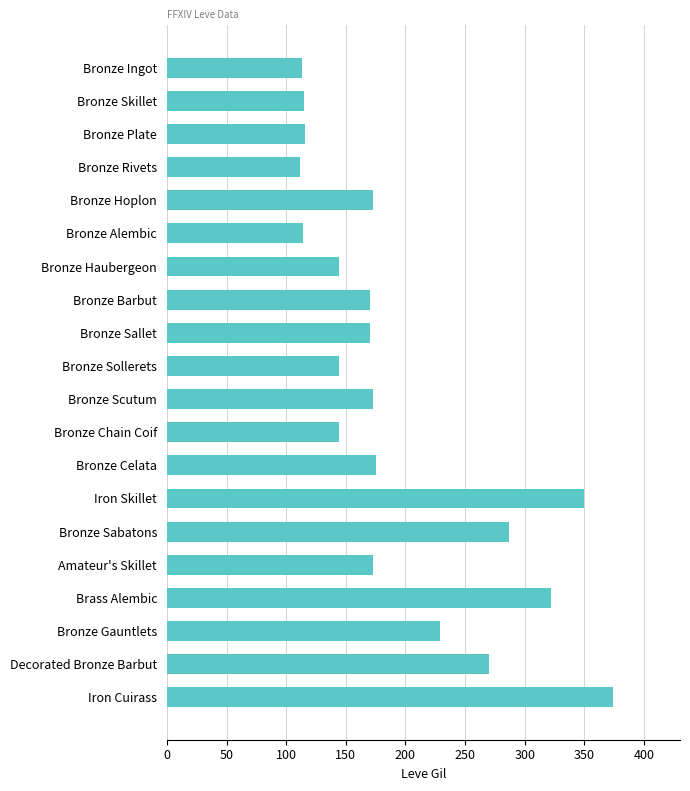

What is the approximate value at Bronze Sabatons?

287